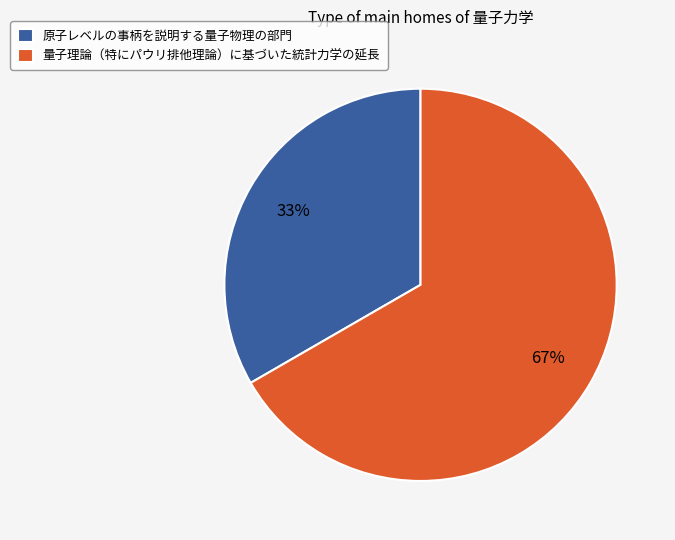

Combined, do 量子理論（特にパウリ排他理論）に基づいた統計力学の延長 and 原子レベルの事柄を説明する量子物理の部門 account for over 50%?

Yes